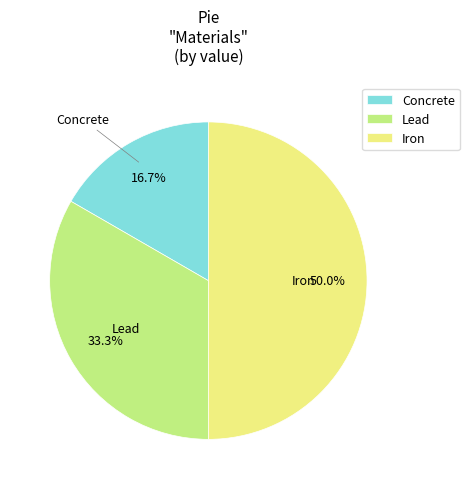

What percentage do Iron and Lead together represent?

83.3%